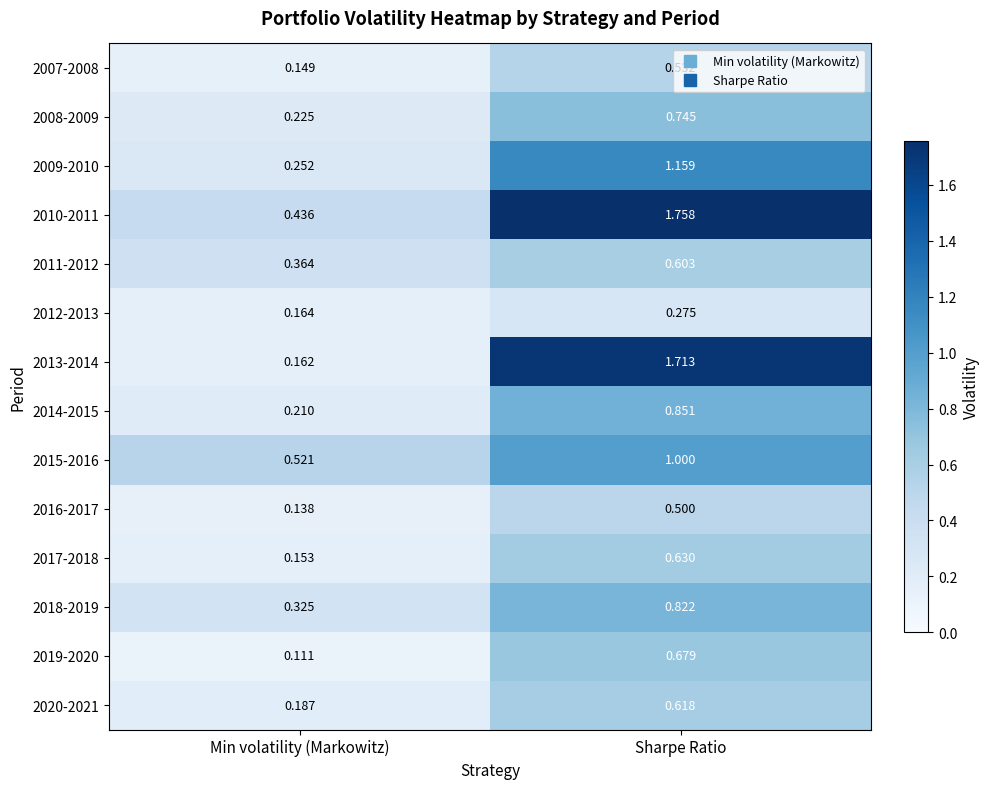

What is the total value across all series at Sharpe Ratio?

11.9